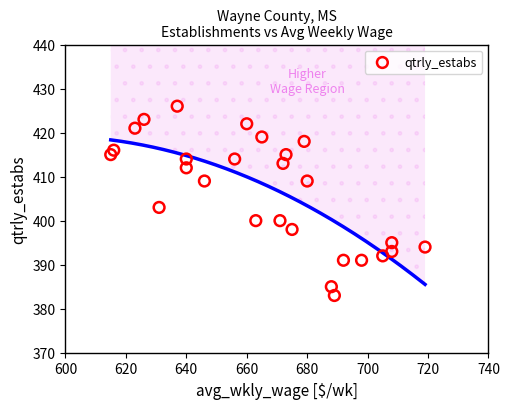

What Y value in the scatter plot is closest to 404?

403